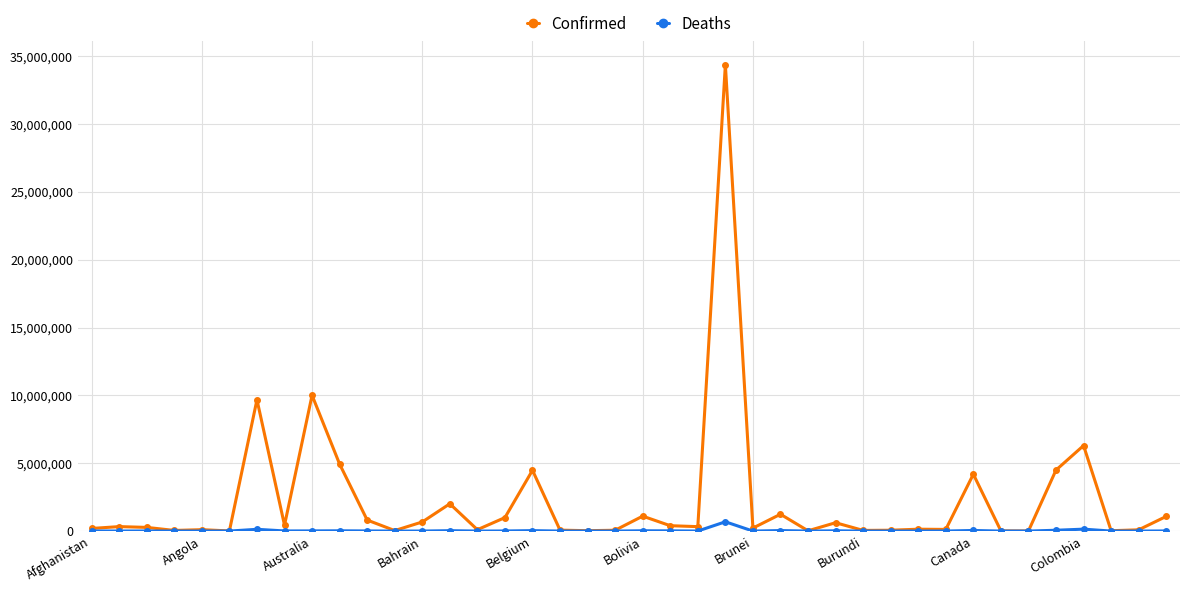

What is the value of the Deaths point at the 38th from the left?

386